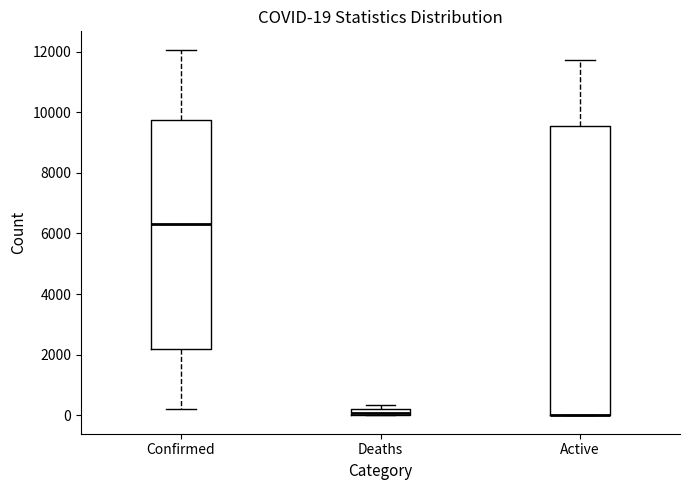

Comparing the boxes themselves (not the whiskers), which one is the tallest?

Active